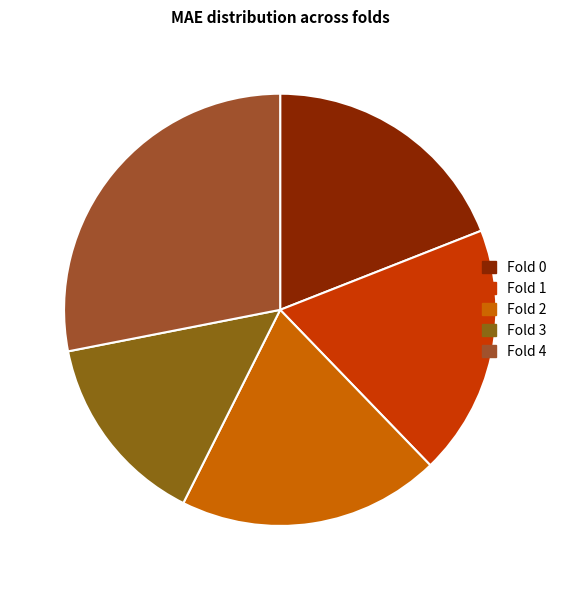

Does any single category account for the majority?

No